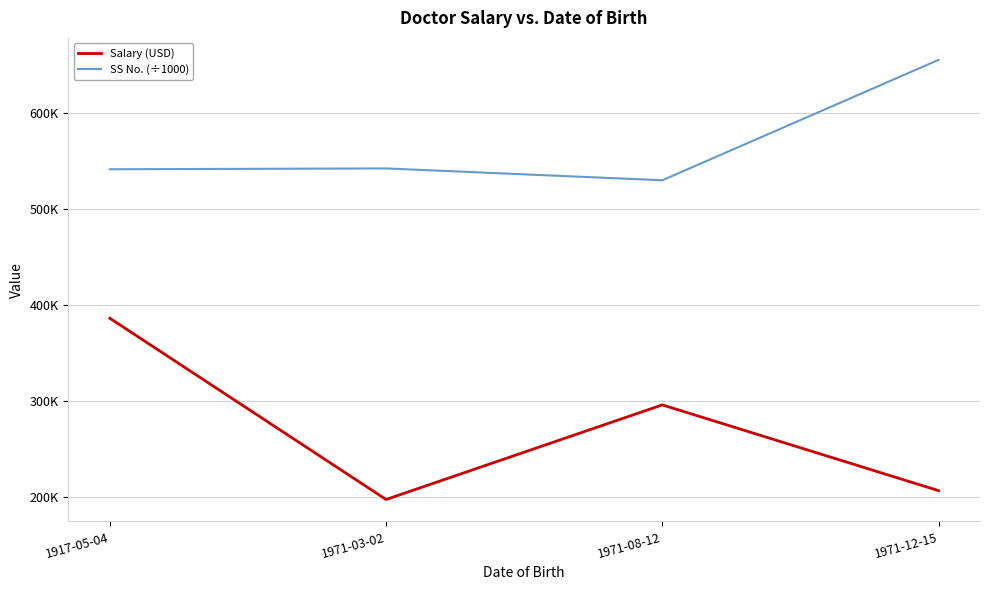

What is the label of the 2nd point from the right?

1971-08-12